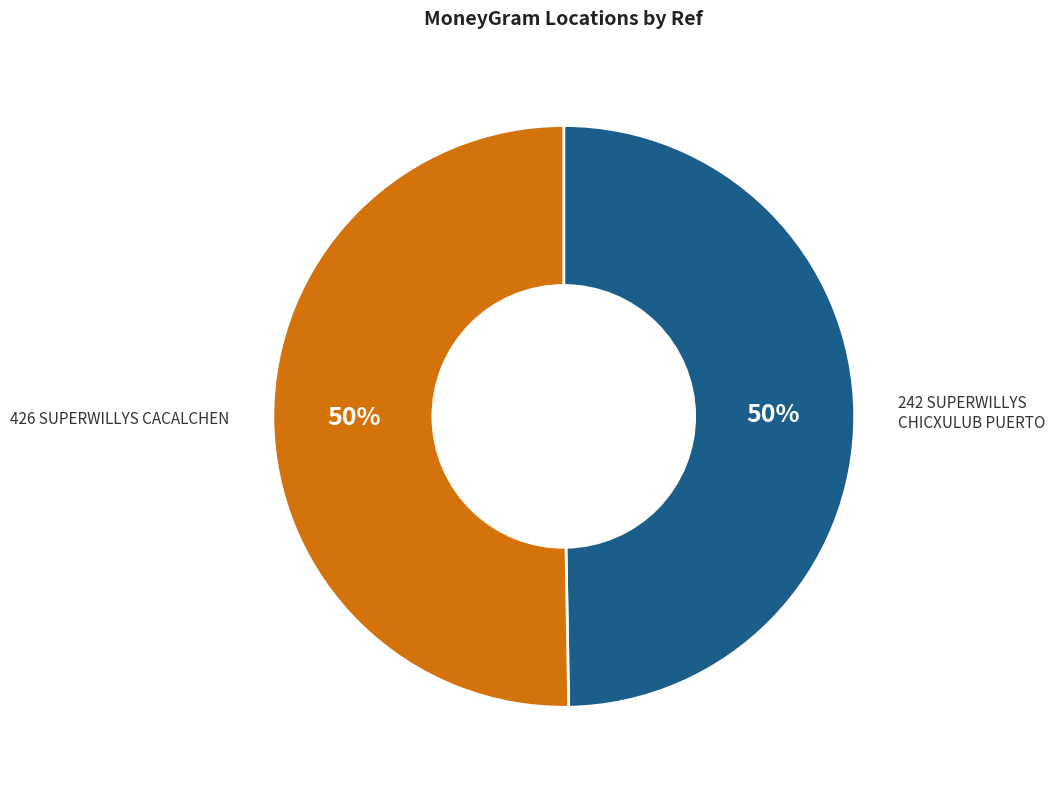

Do 242 SUPERWILLYS CHICXULUB PUERTO and 426 SUPERWILLYS CACALCHEN together represent more than half of the pie?

Yes